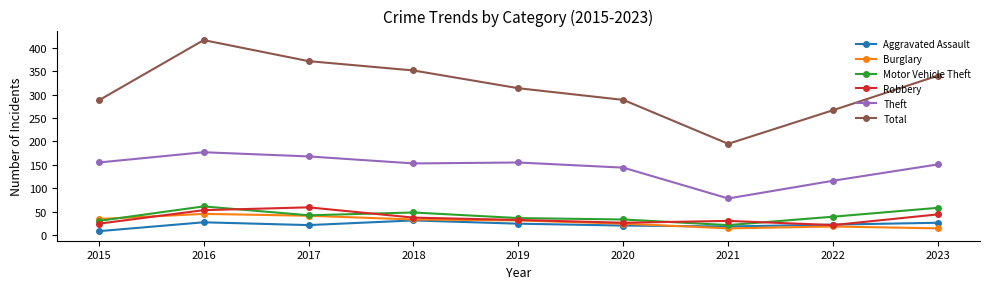

What is the sum of the Theft values at 2021 and 2015?

233